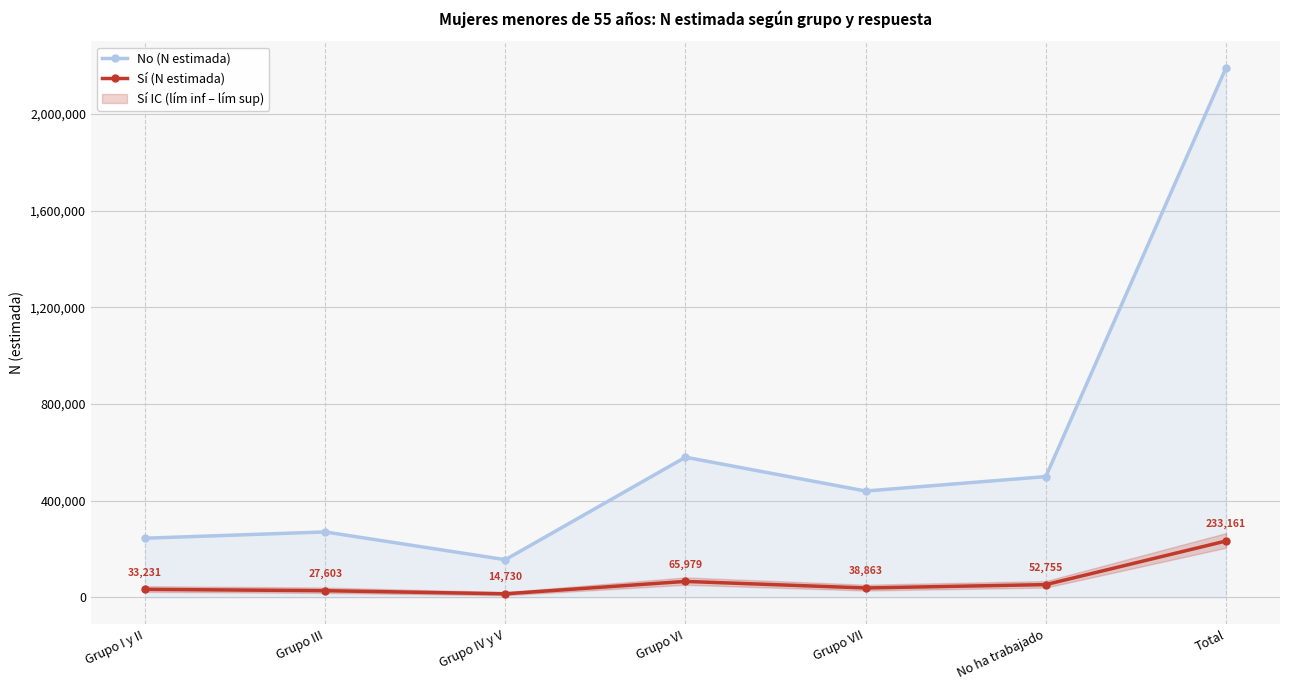

True or false: No (N estimada) has more than 2 points higher than both neighbors.

False